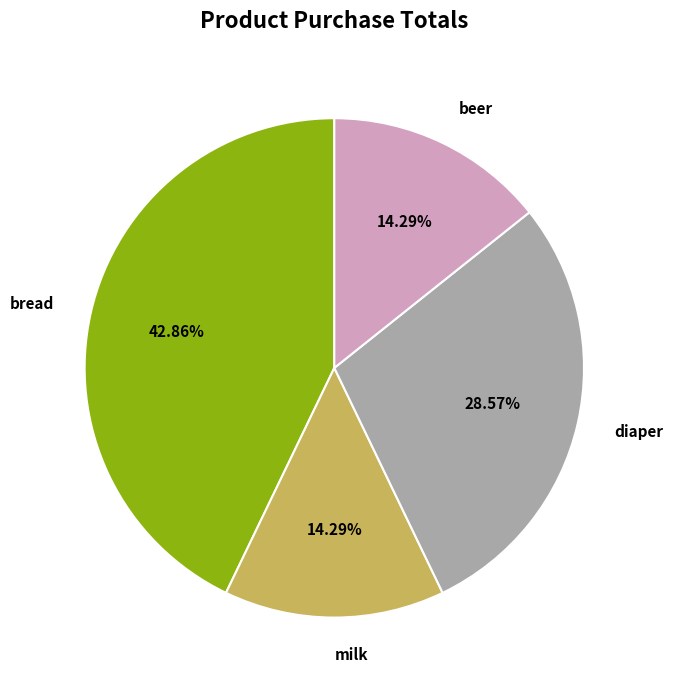

Approximately how many times larger is the value at beer compared to diaper?

0.5